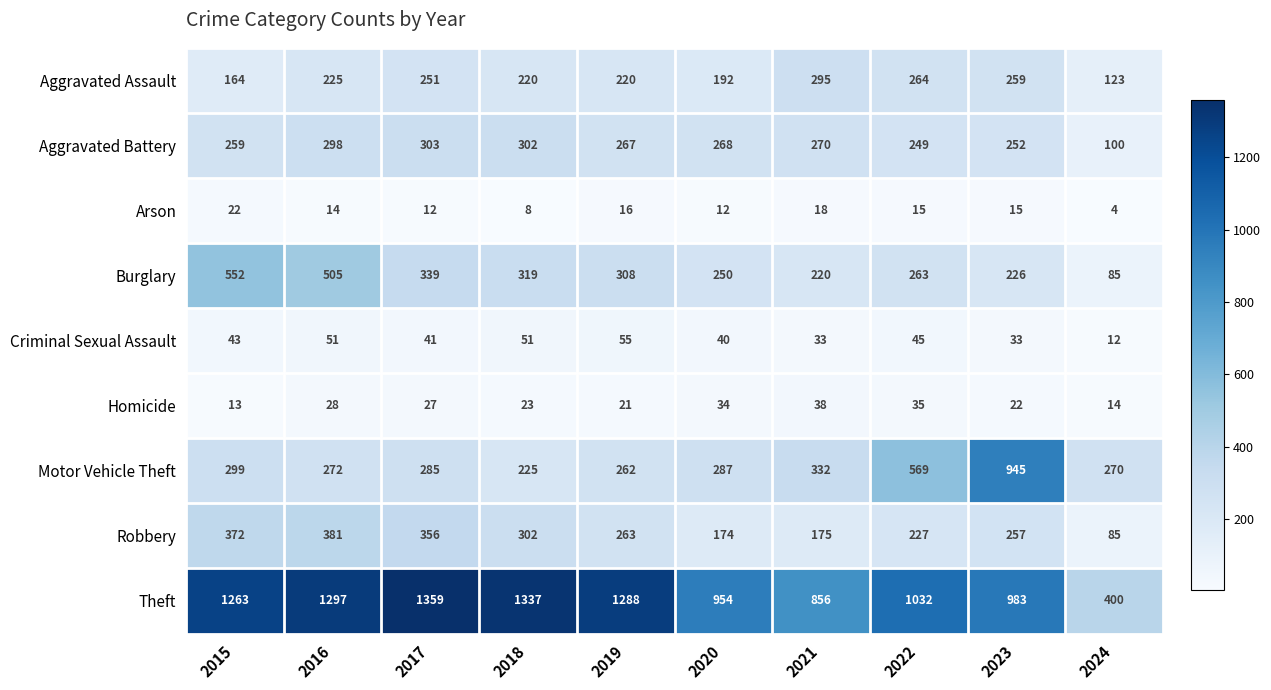

What is the approximate value of Theft at 2019, to the nearest 50?

1300